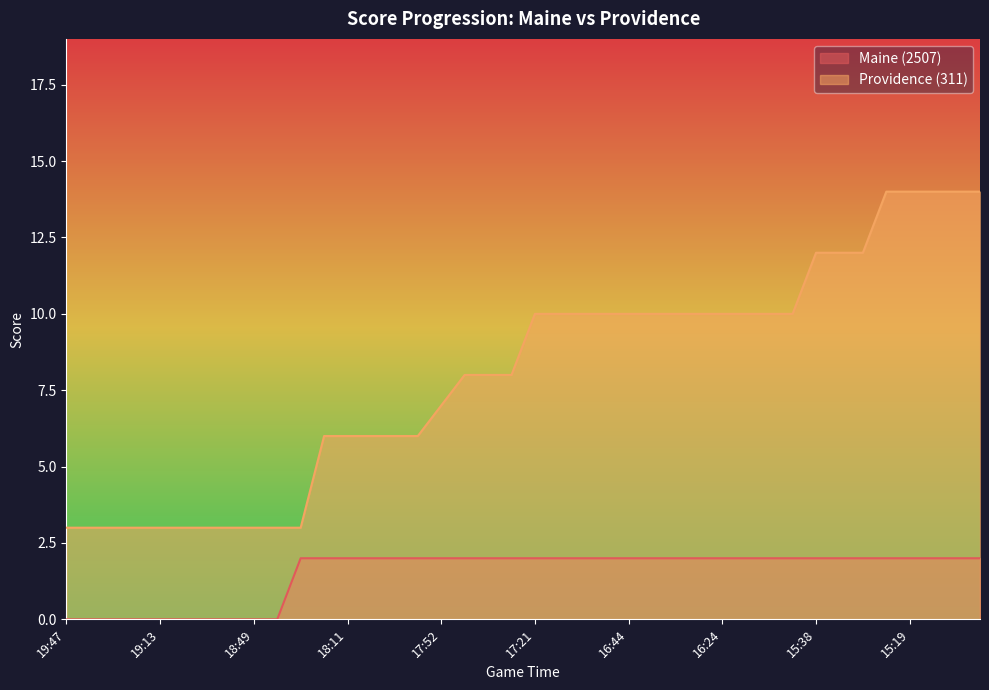

The Providence (311) series shows 16 at 16:44. True or false?

False